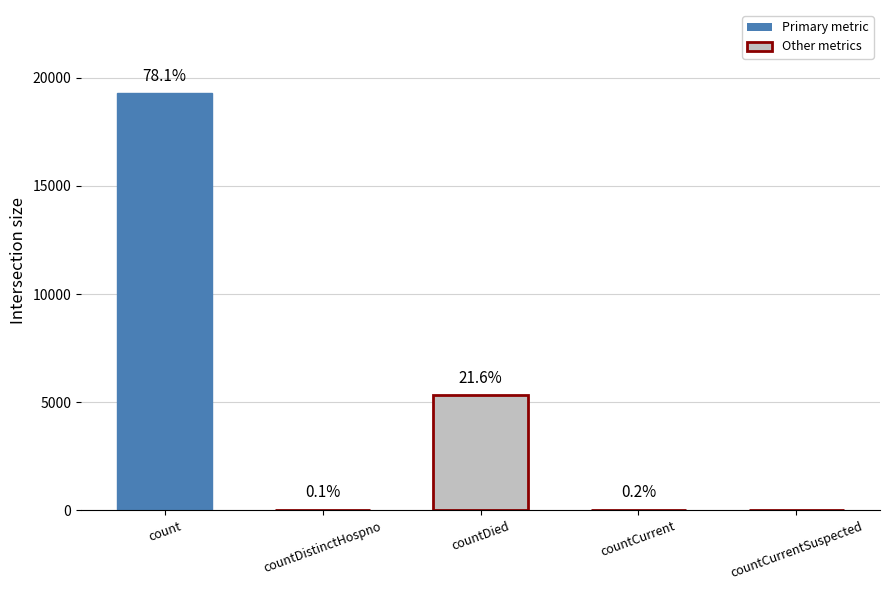

Reading left to right, what are all the values shown in this chart?

19272	33	5326	39	0